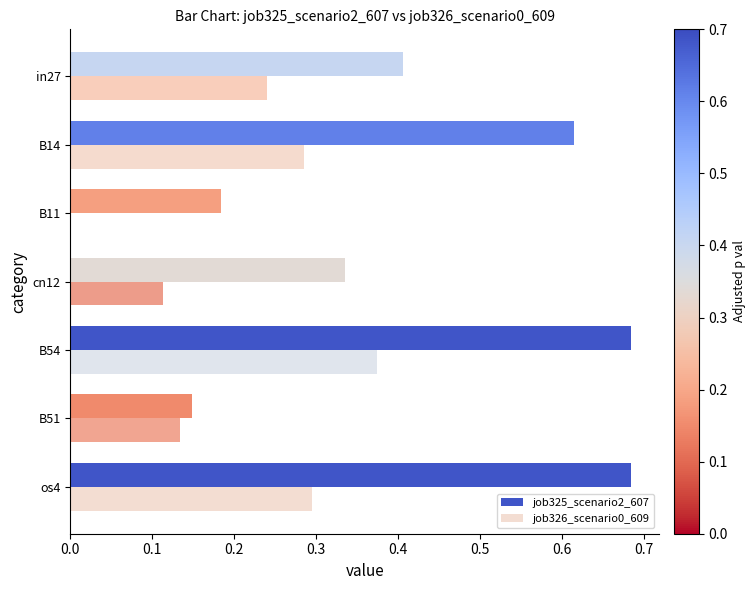

What is the sum of all job326_scenario0_609 values?

1.4